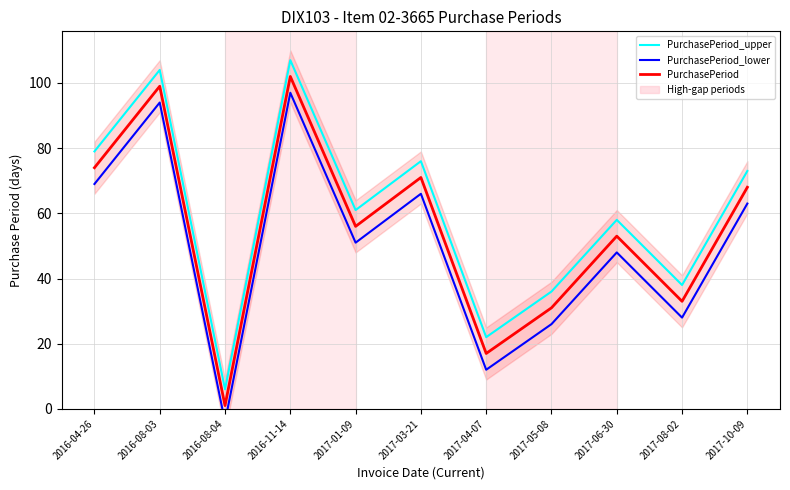

What is the label of the 6th point from the right?

2017-03-21